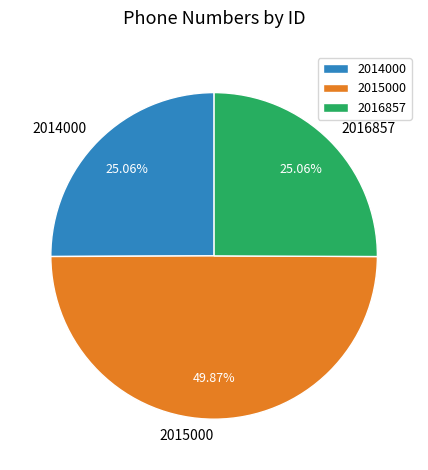

Is it true that 2016857 is 40% of the pie?

False